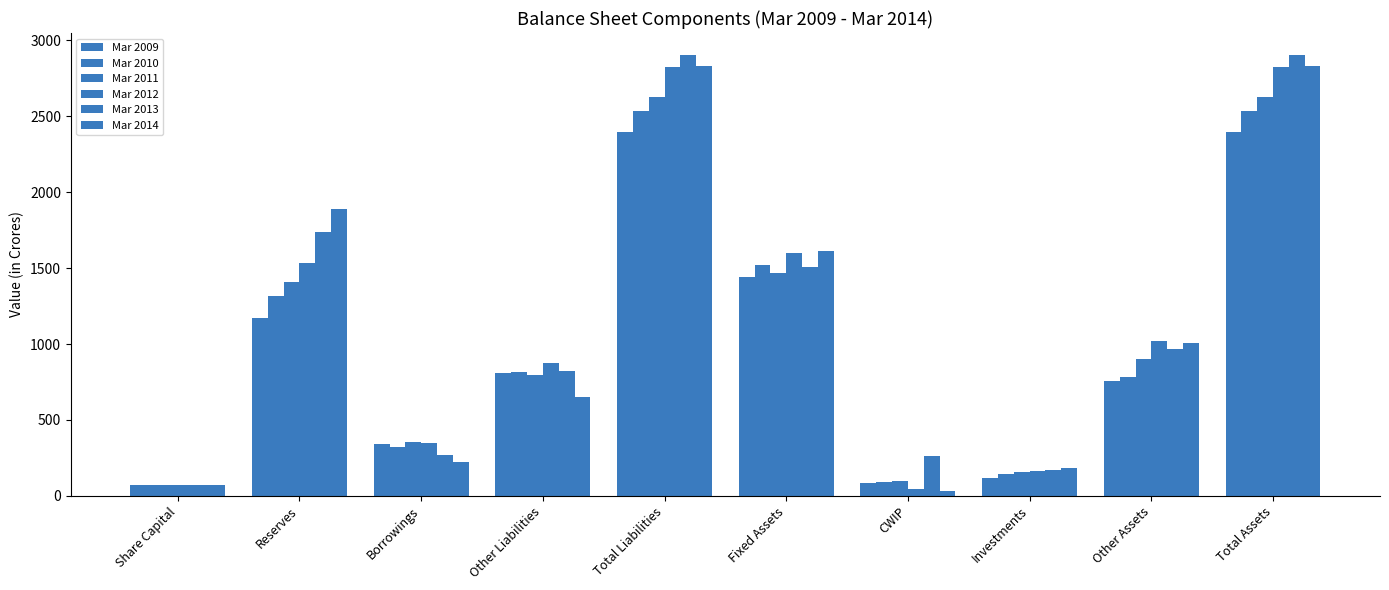

At which label does Mar 2009 reach its peak?

Total Liabilities